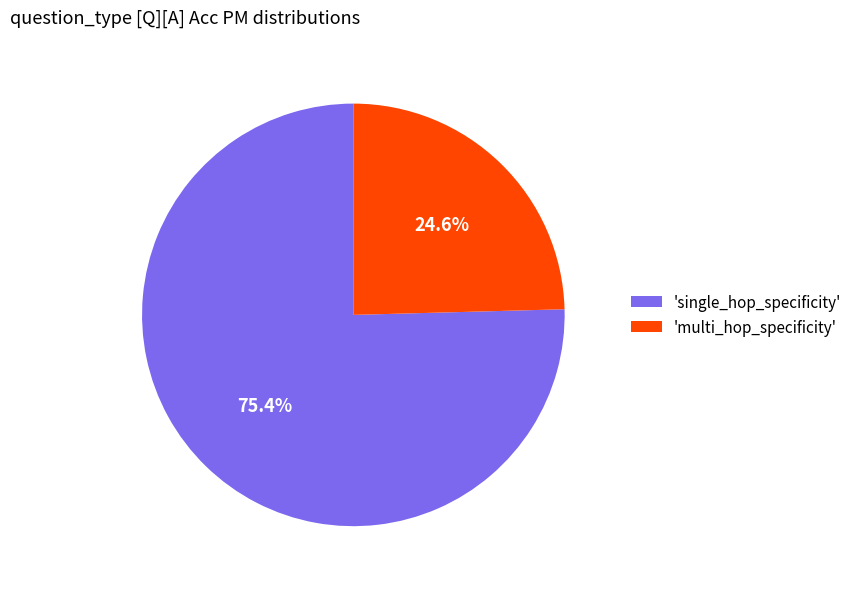

Rank the categories by value from lowest to highest.

'multi_hop_specificity', 'single_hop_specificity'